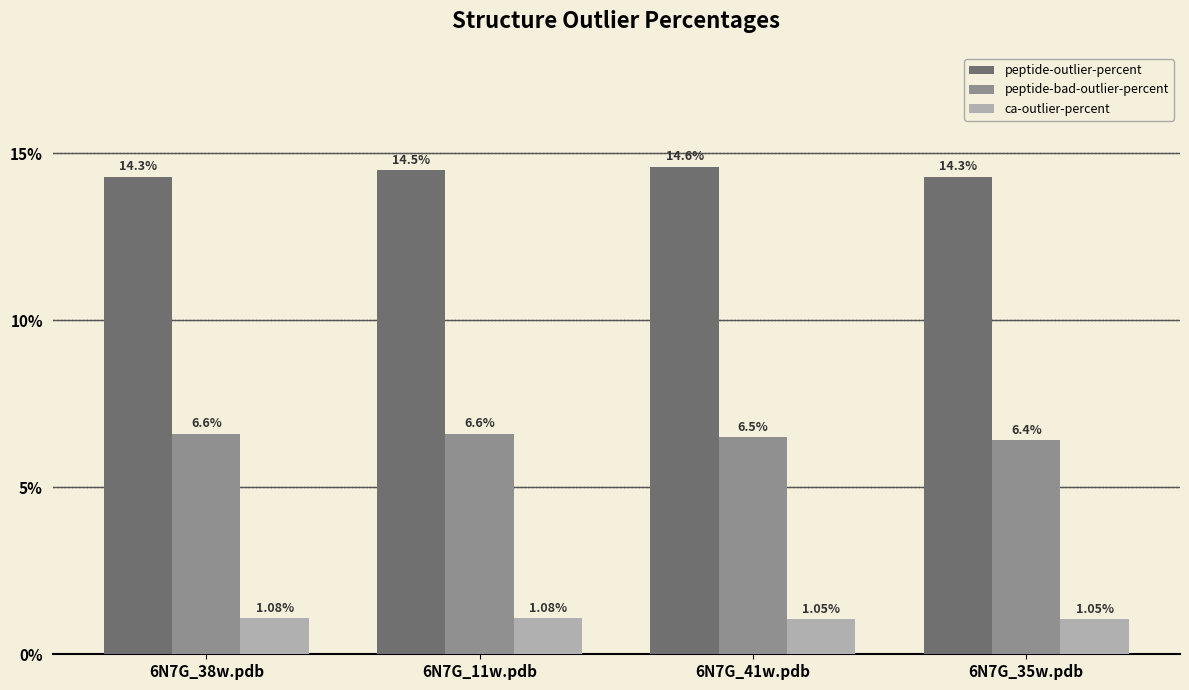

At how many categories does at least one series exceed 12?

4